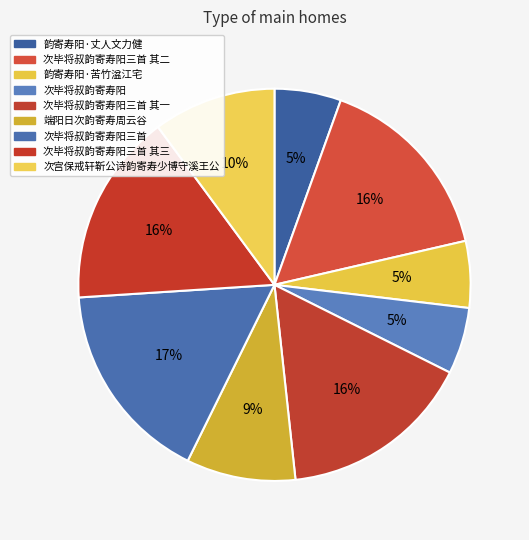

Rank the categories by value from highest to lowest.

次毕将叔韵寄寿阳三首, 次毕将叔韵寄寿阳三首 其三, 次毕将叔韵寄寿阳三首 其二, 次毕将叔韵寄寿阳三首 其一, 次宫保戒轩靳公诗韵寄寿少博守溪王公, 端阳日次韵寄寿周云谷, 韵寄寿阳·苦竹湓江宅, 韵寄寿阳·丈人文力健, 次毕将叔韵寄寿阳